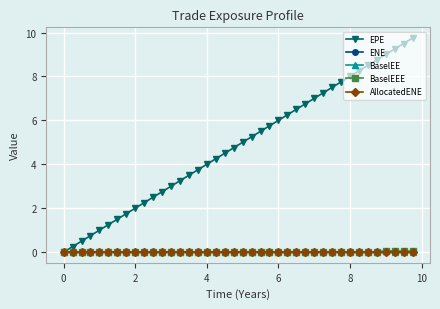

Which series has the largest total across all categories?

EPE